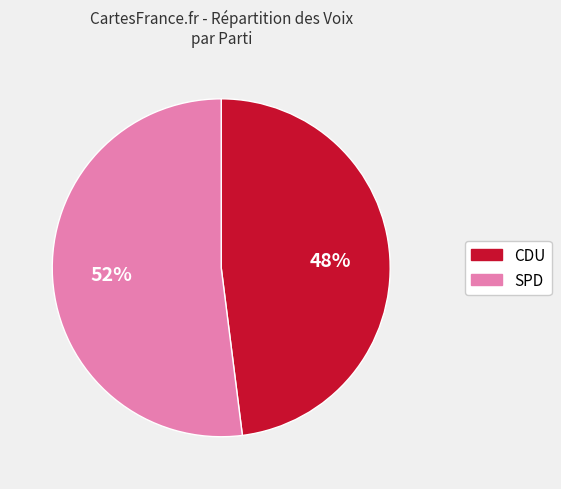

To the nearest percent, what is the average slice percentage?

50%